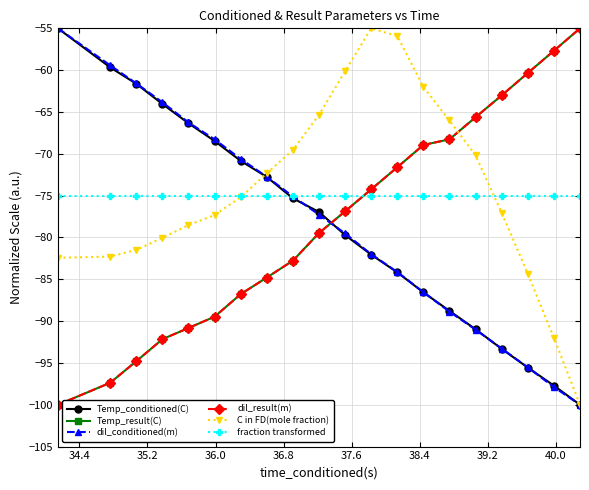

What is the maximum value shown in the chart?

-55.0